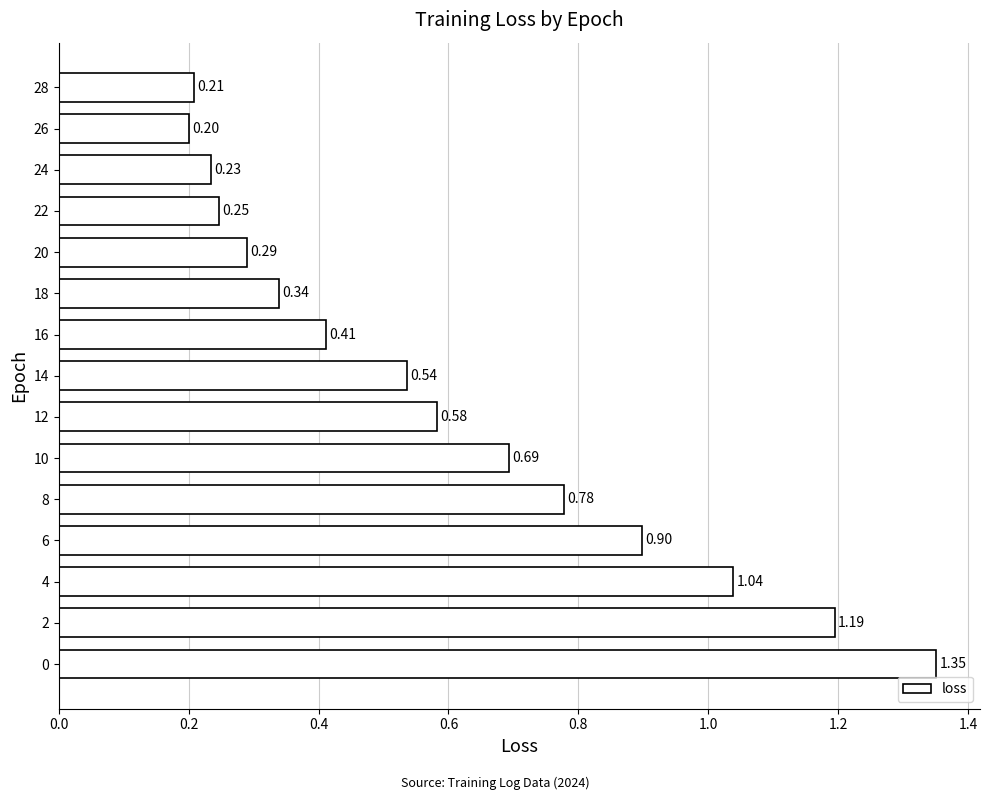

List the labels in order of value, smallest first.

26, 28, 24, 22, 20, 18, 16, 14, 12, 10, 8, 6, 4, 2, 0